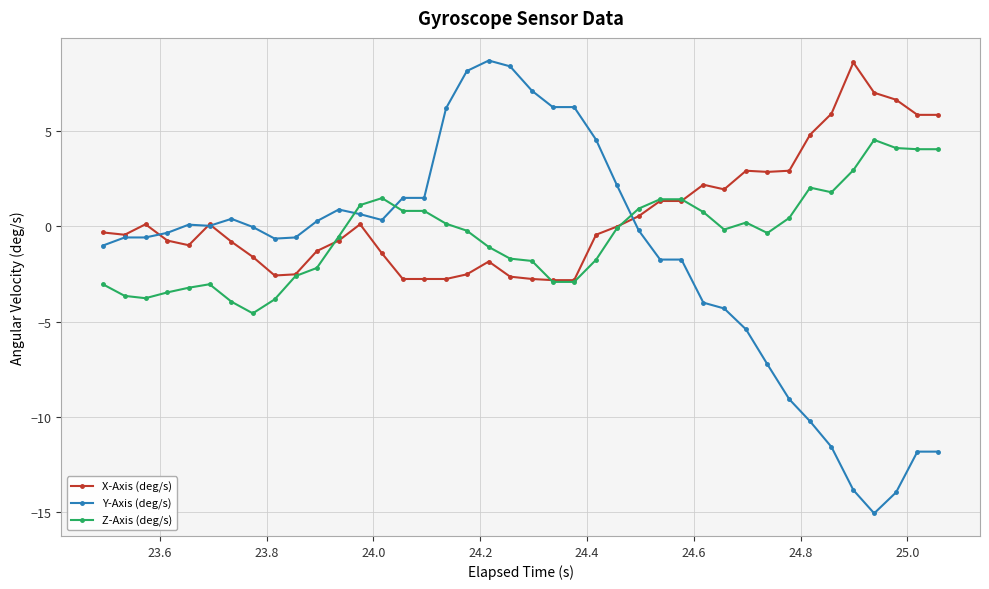

Rank the series by their average value, from highest to lowest.

X-Axis (deg/s), Z-Axis (deg/s), Y-Axis (deg/s)